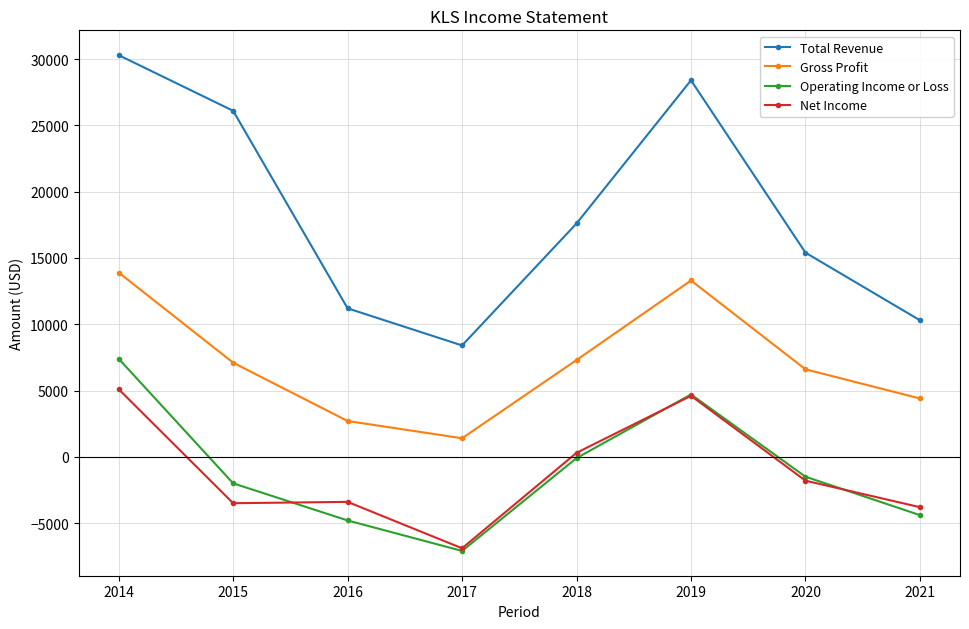

Between 2016 and 2017, which series saw the biggest shift?

Net Income